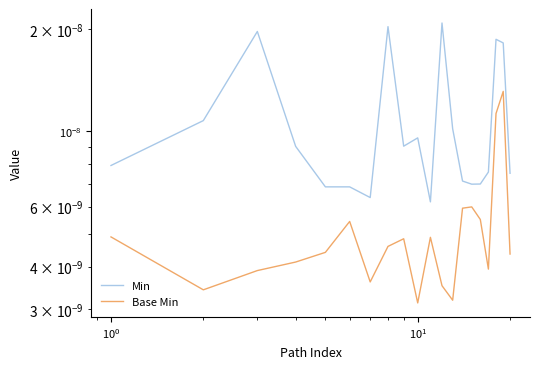

What are all the series names shown in the legend?

Min, Base Min